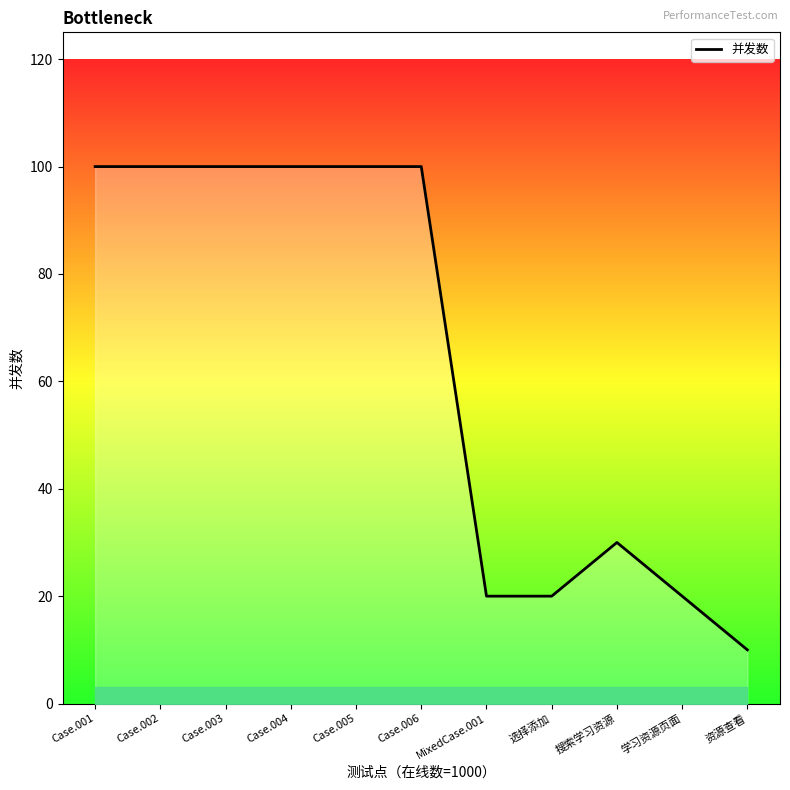

What is the sum of all values?

700